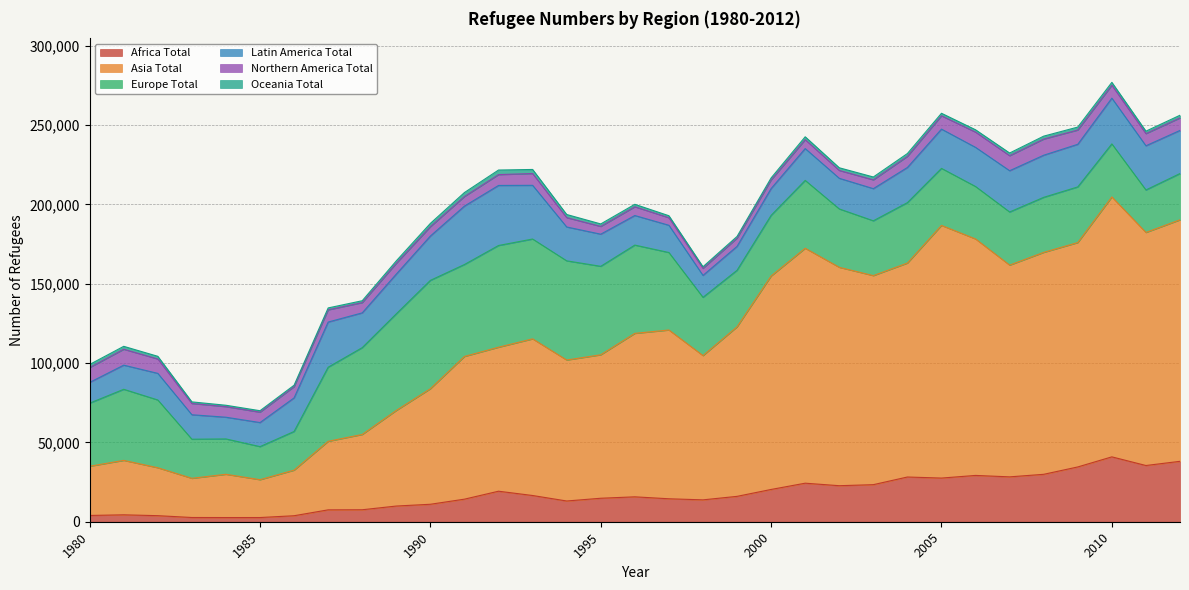

In Asia Total, how many points are higher than both neighbors (excluding endpoints)?

7